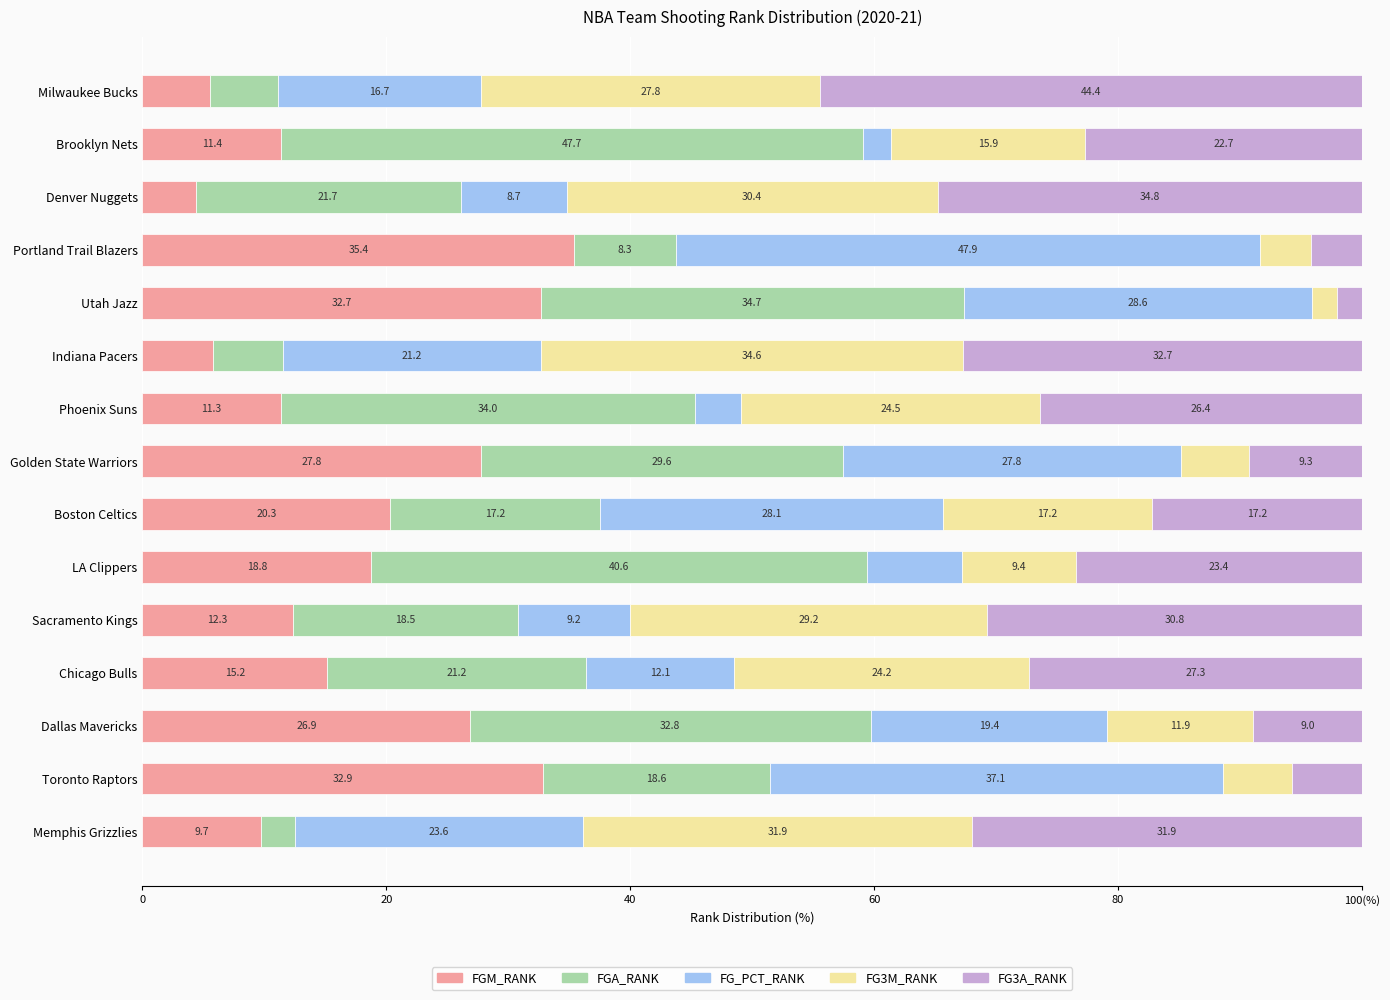

What are all the series names shown in the legend?

FGM_RANK, FGA_RANK, FG_PCT_RANK, FG3M_RANK, FG3A_RANK